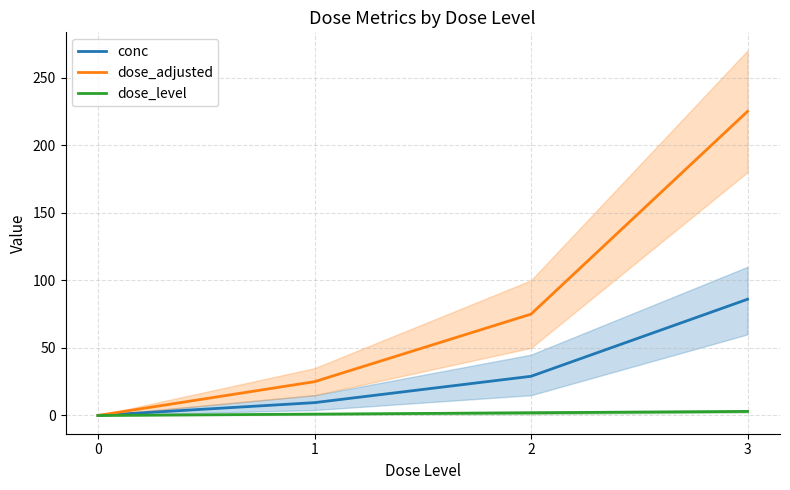

True or false: conc and dose_level intersect in this chart.

False